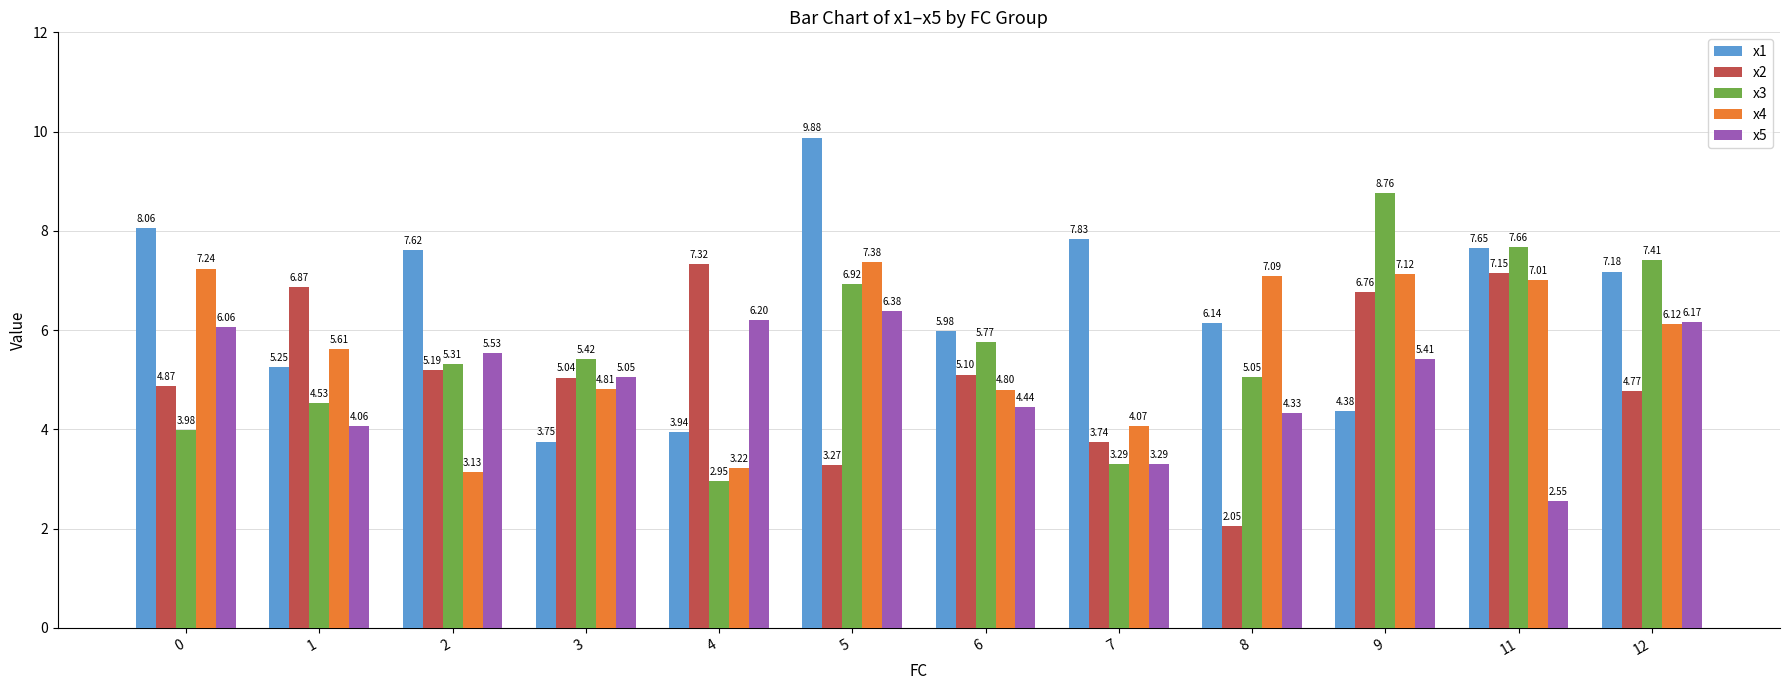

Which series changed the most between 7 and 11?

x3